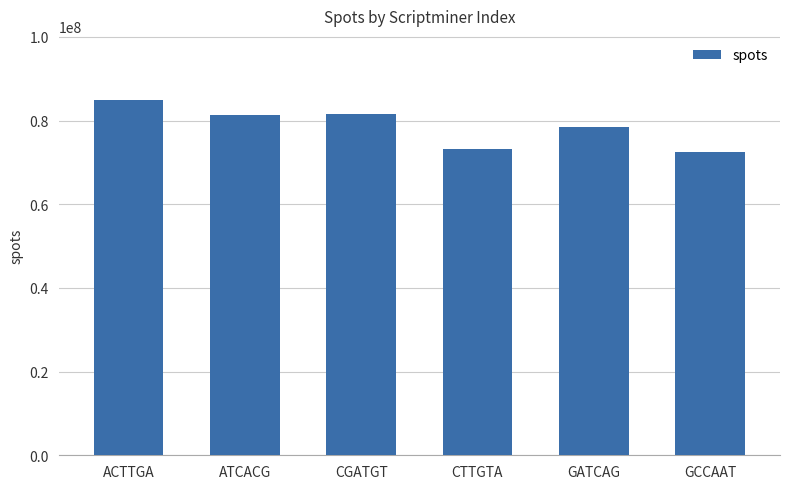

What is the difference between the maximum and second lowest values?

11847679